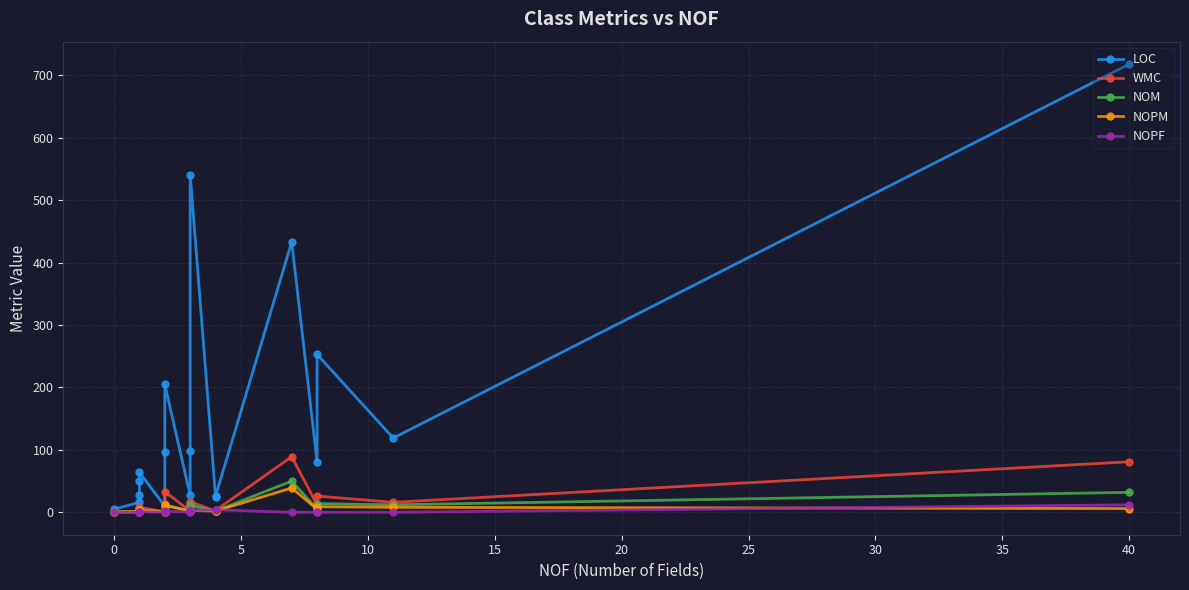

What is the sum of all NOM values?

169